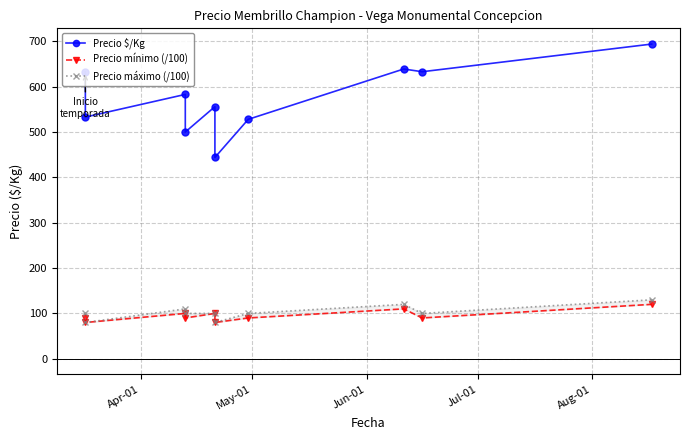

The value of Precio mínimo (/100) at 5 is 135. True or false?

False